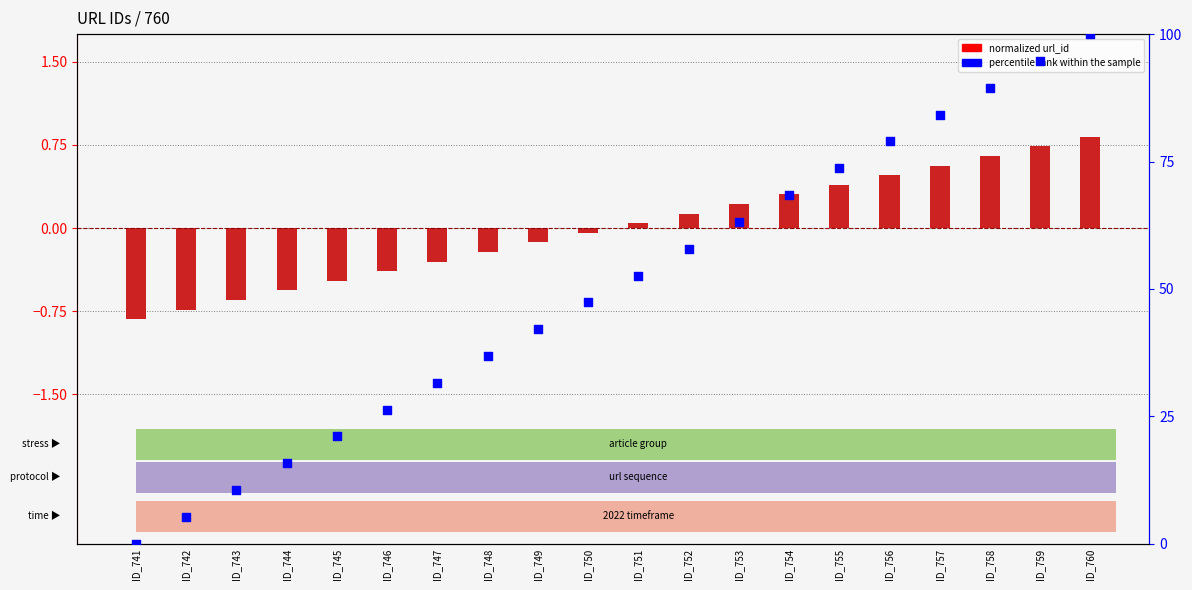

At how many categories does at least one series exceed 59?

8